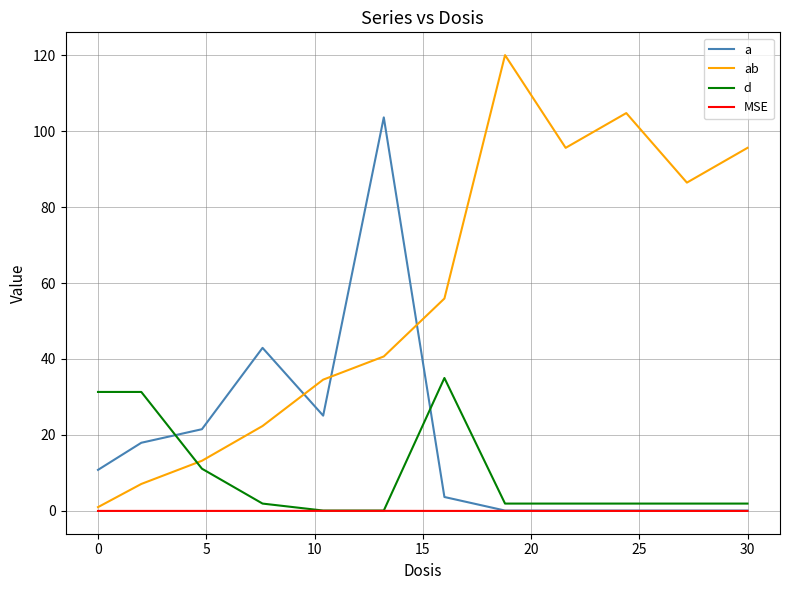

What is the highest value of the d series?

35.0